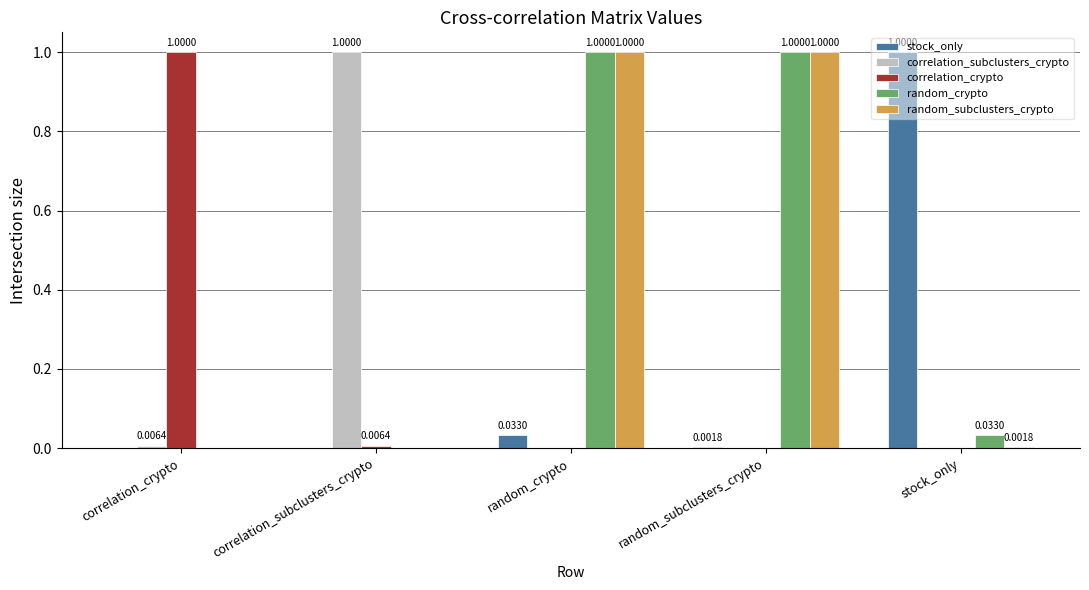

What is the sum of the random_crypto values at random_crypto and correlation_crypto?

1.0